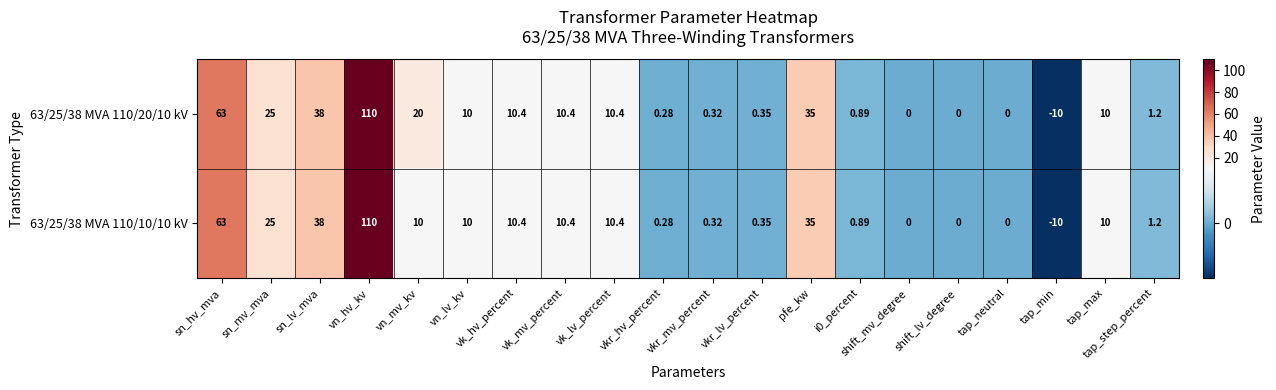

How many series are shown in this chart?

2